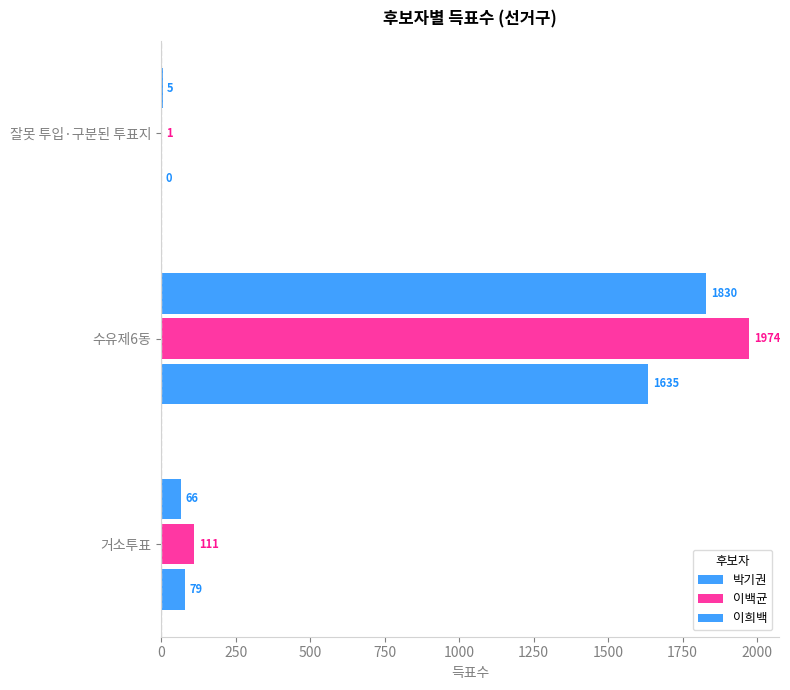

How many values in 박기권 are above zero?

2